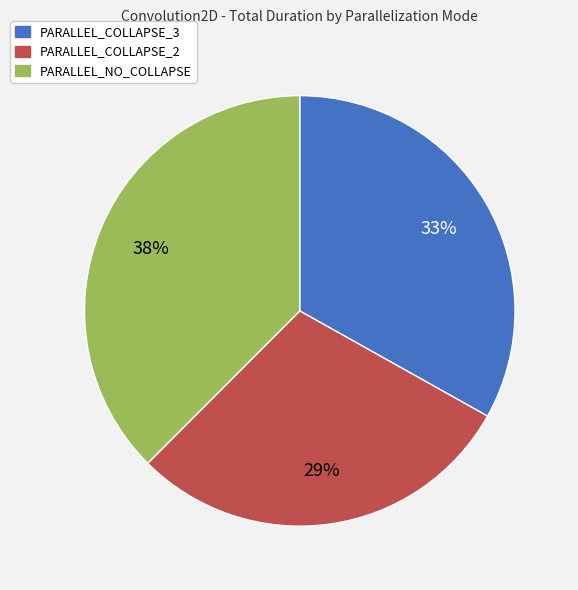

To the nearest percent, what is the average slice percentage?

33%